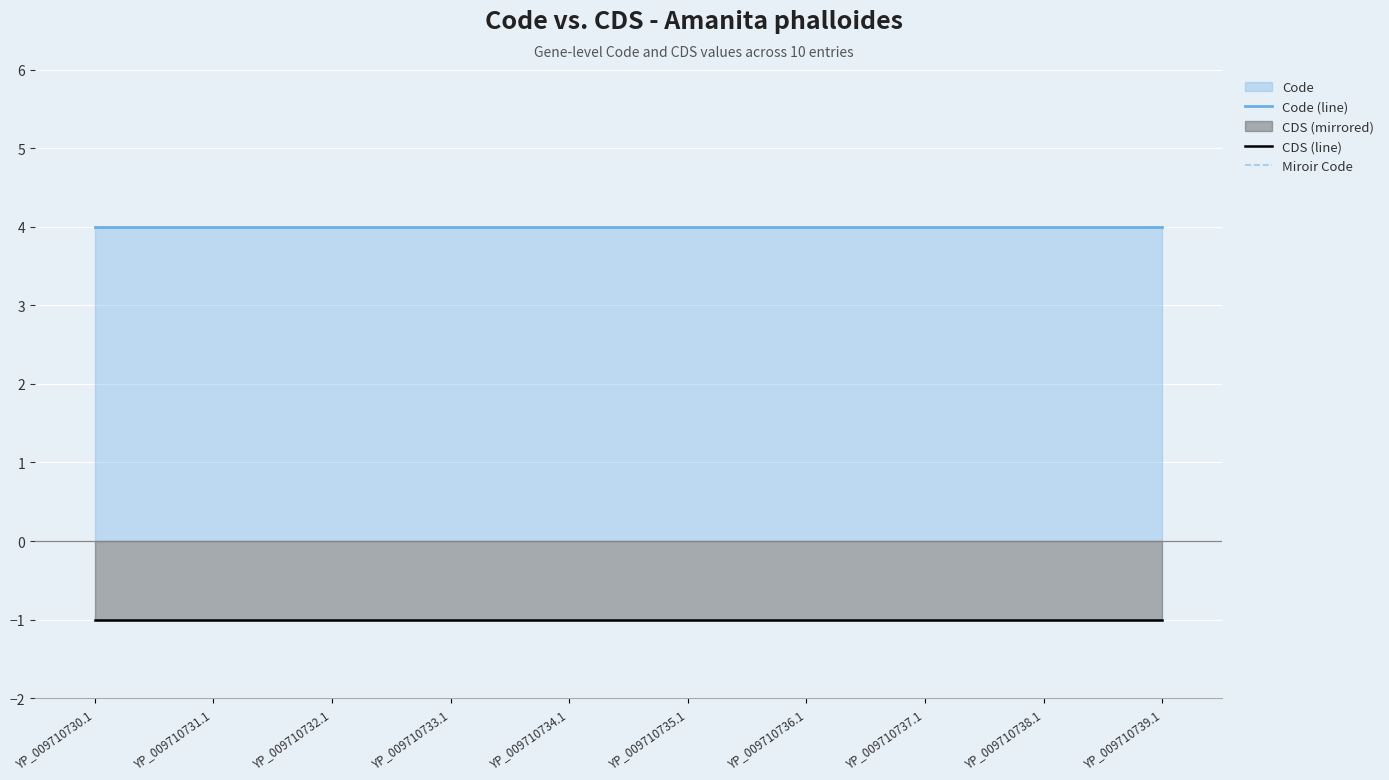

True or false: Code (line) and CDS (line) cross at least once.

False